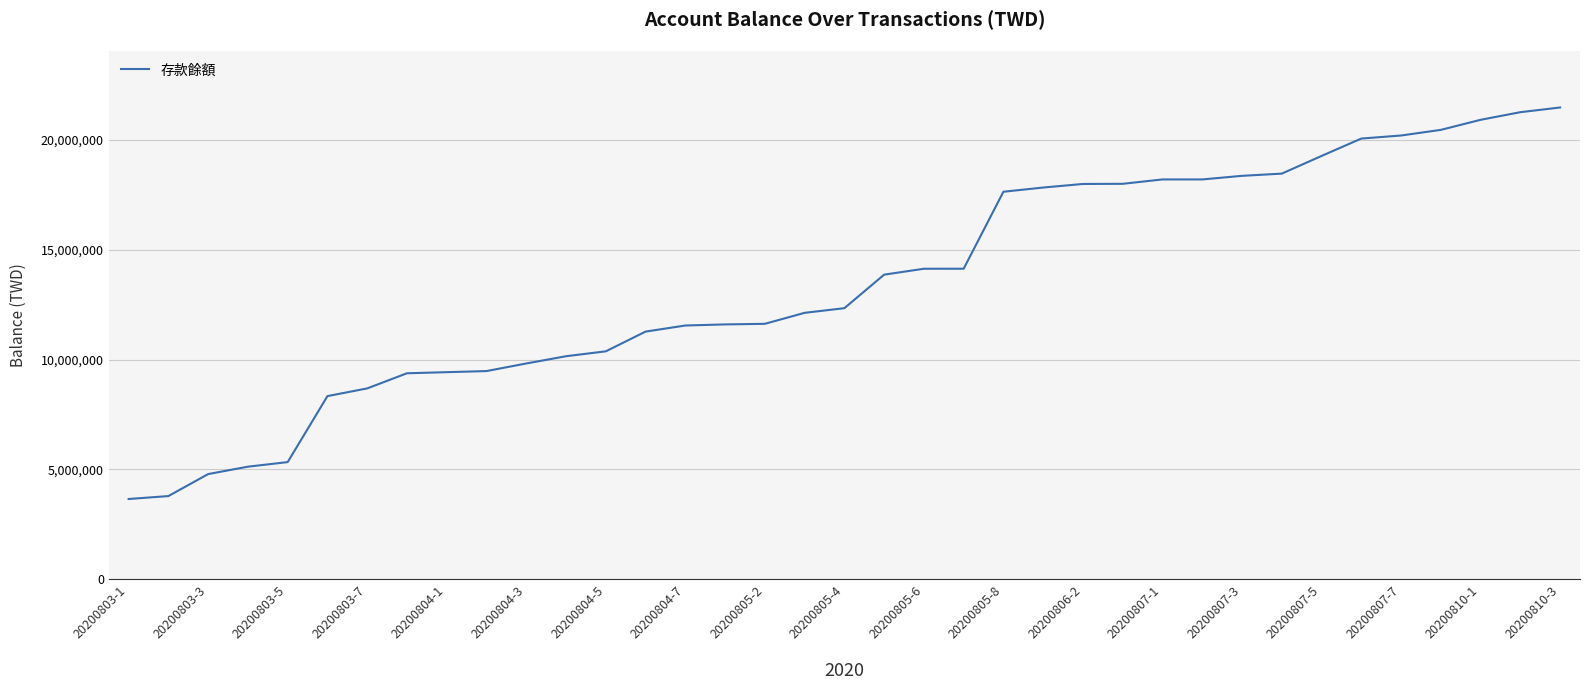

What is the difference between the maximum and minimum values?

17798810